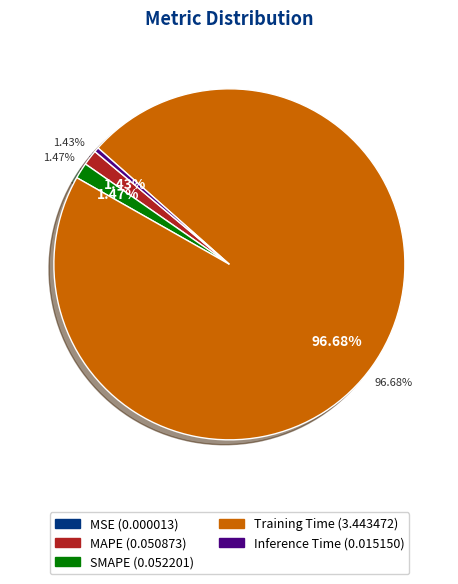

Is Training Time the majority of the pie?

Yes